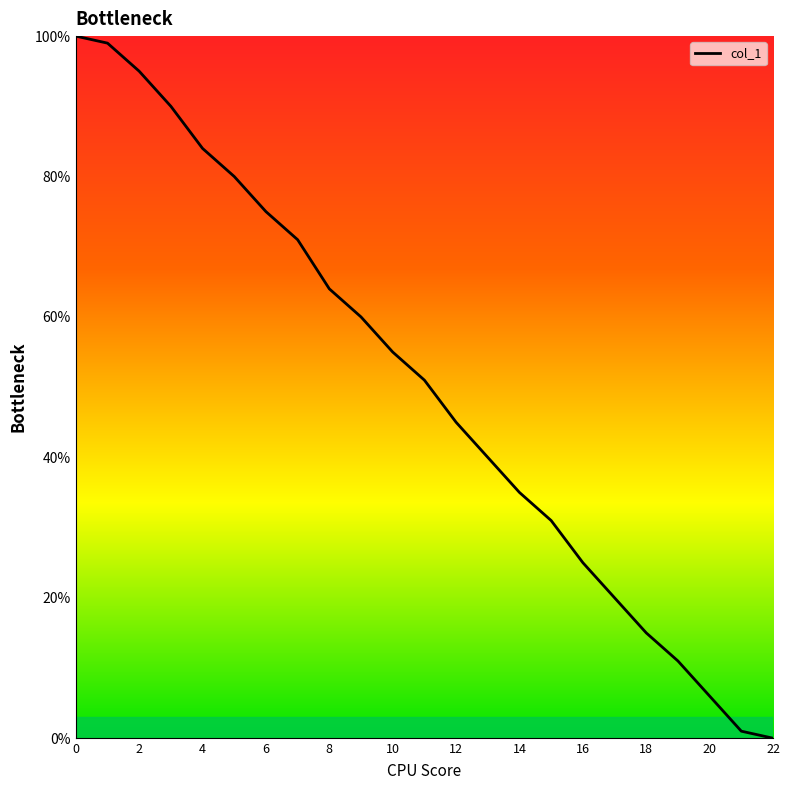

What is the difference between the maximum and minimum values?

100